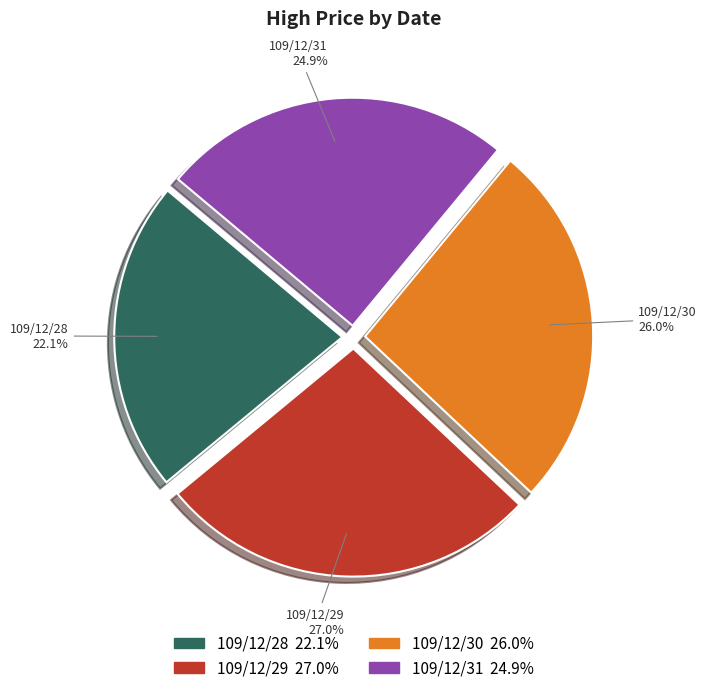

Is there a majority slice in this chart?

No